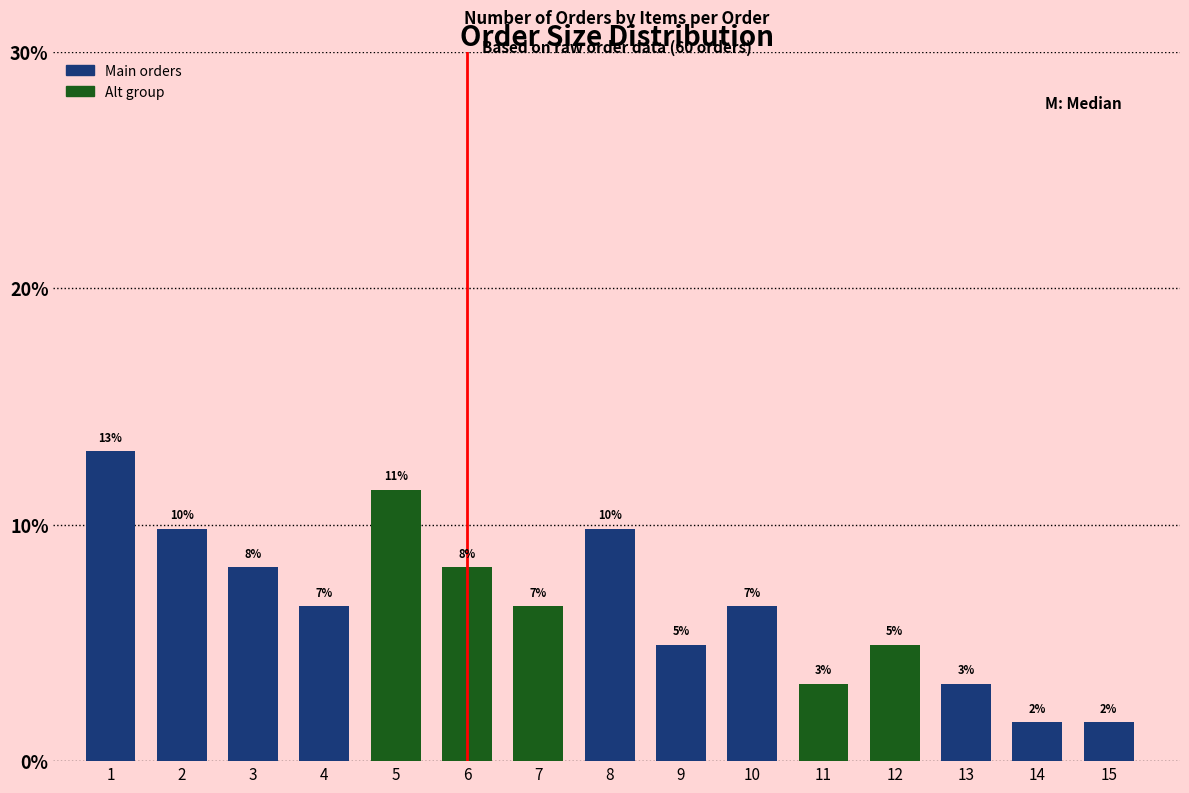

Which has a higher value, 14 or 2?

2